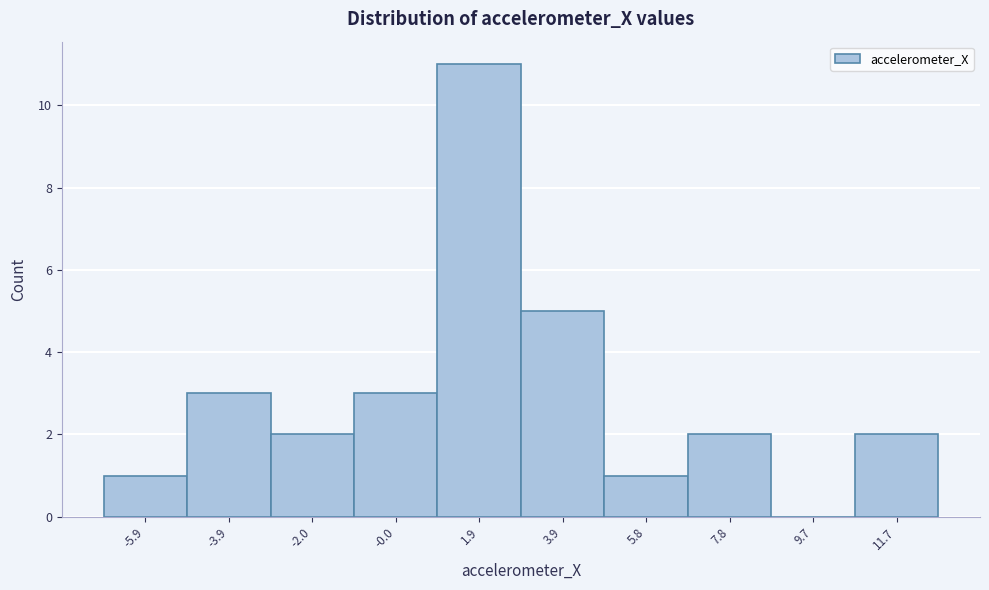

Reading left to right, list every bar in this chart as the range it spans on the x-axis followed by its height. Neither the bar edges nor the heights are printed on the chart, so give them approximately, as read against the axes.

-6.8 to -4.8: 1
-4.8 to -3.0: 3
-3.0 to -1.0: 2
-1.0 to 1.0: 3
1.0 to 3.0: 11
3.0 to 4.8: 5
4.8 to 6.8: 1
6.8 to 8.8: 2
8.8 to 10.8: 0
10.8 to 12.6: 2